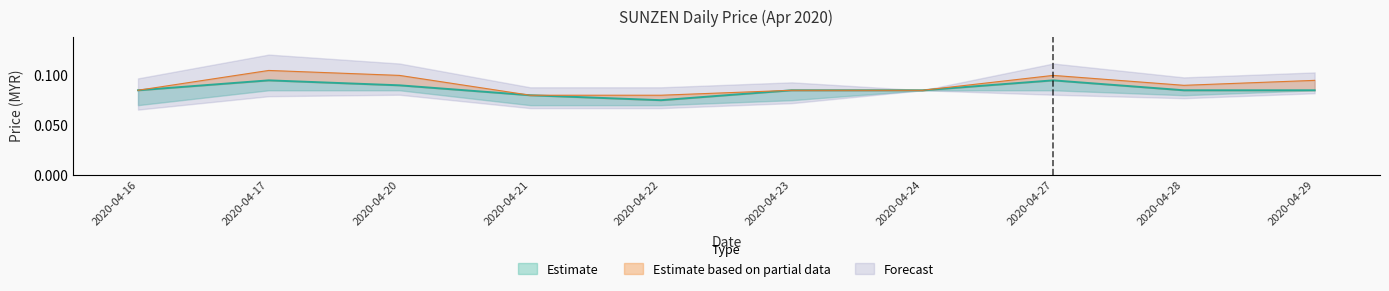

At how many categories does at least one series exceed 0?

10